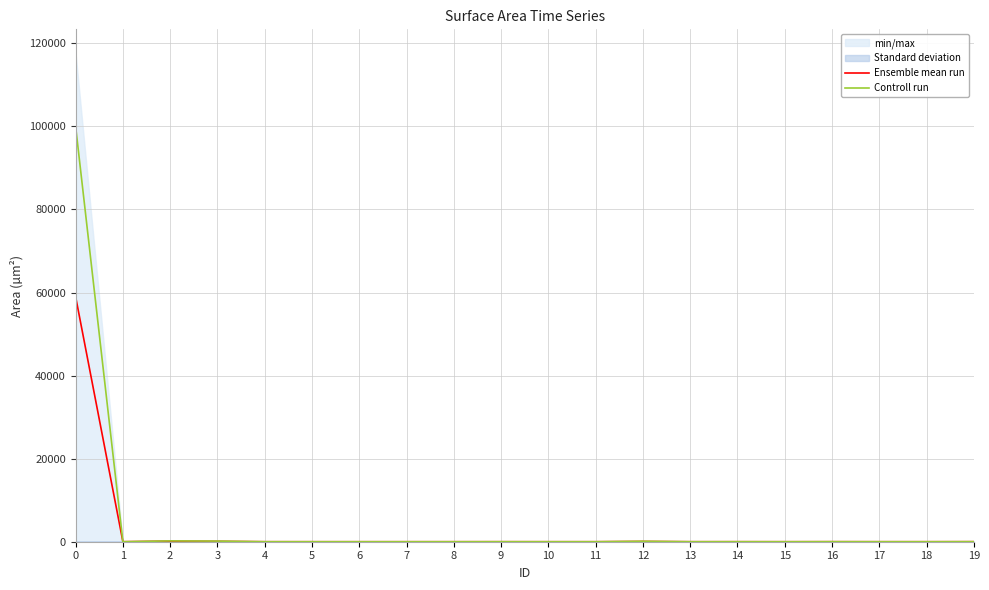

True or false: Controll run and Ensemble mean run intersect in this chart.

False